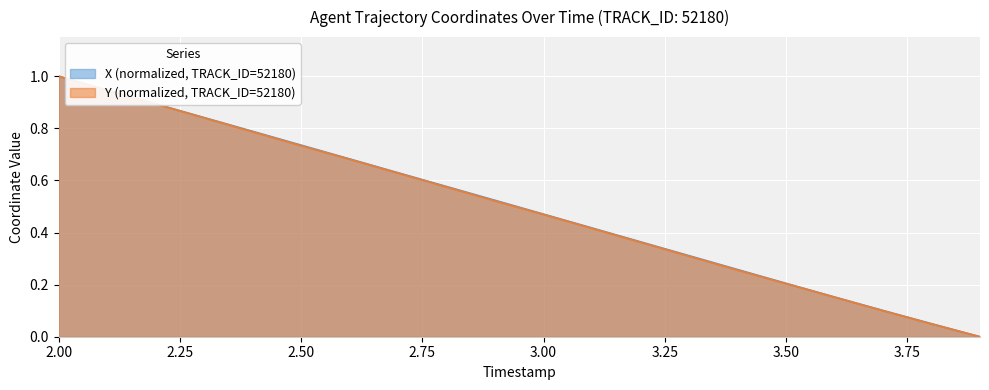

What is the average value of the Y series?

0.5